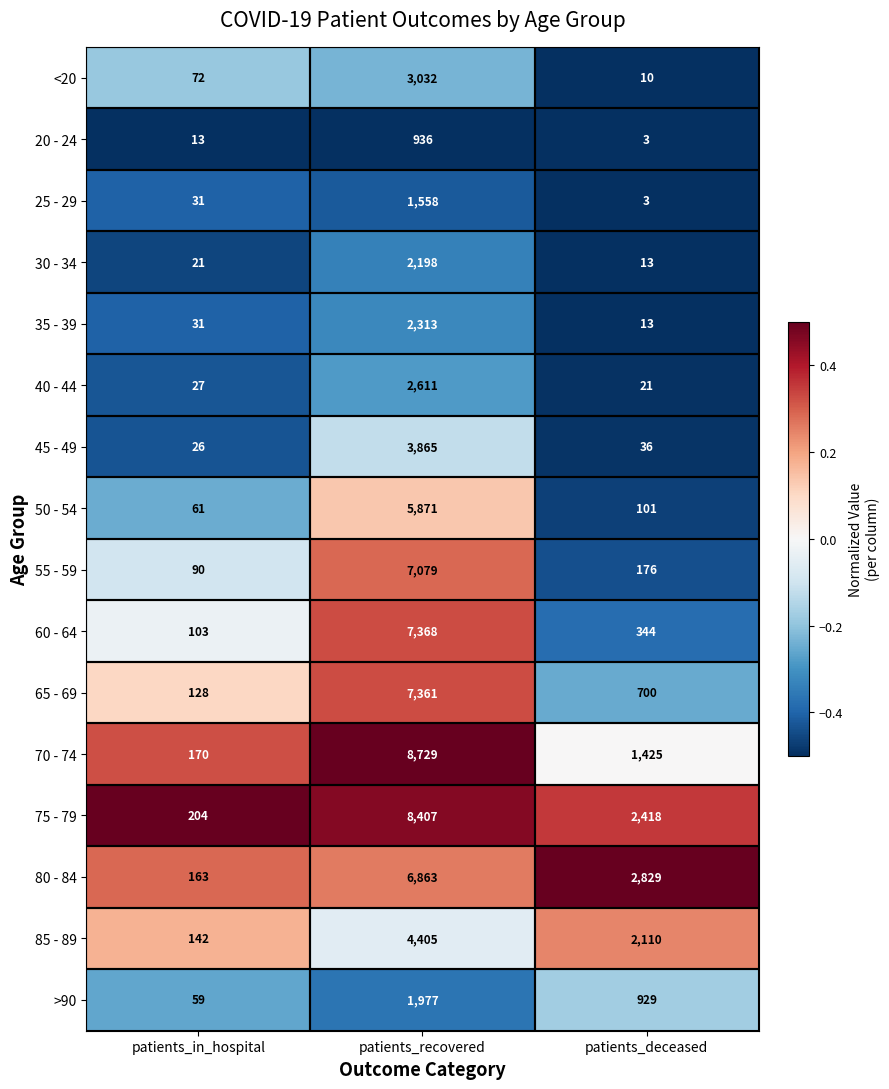

Where does the 70 - 74 series first go above 1425?

patients_recovered